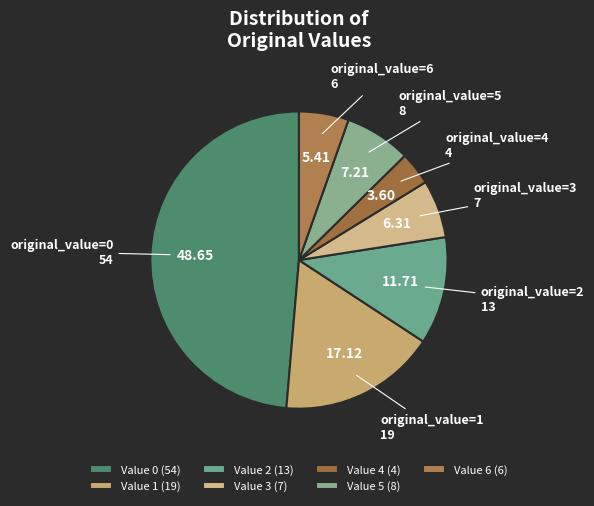

To the nearest percent, what is the difference between the largest and smallest slice percentages?

45%